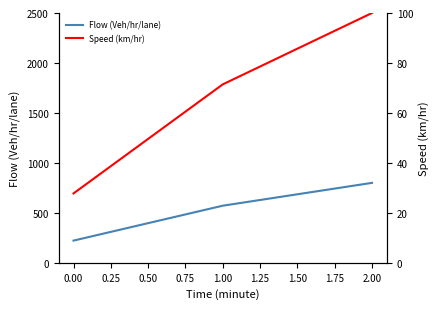

Rank the categories by Flow (Veh/hr/lane) value from highest to lowest.

2.00, 1.00, 0.00